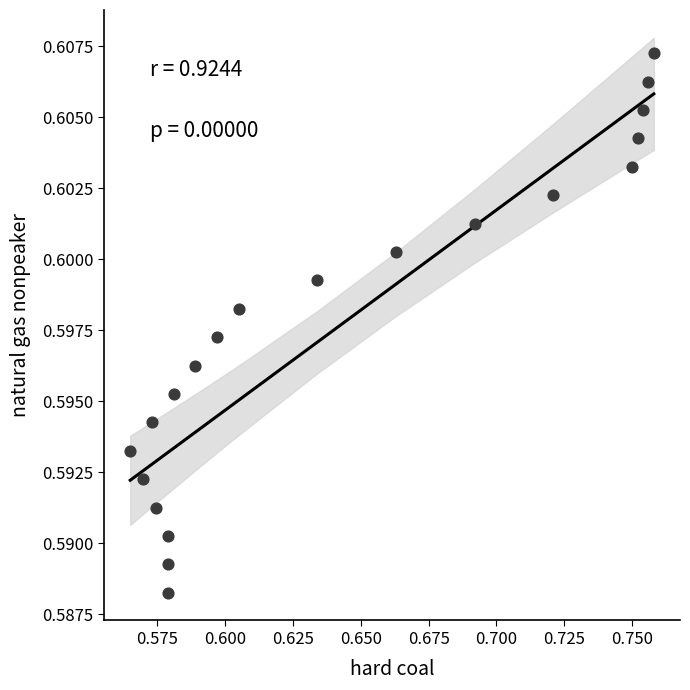

How many data points are displayed?

20